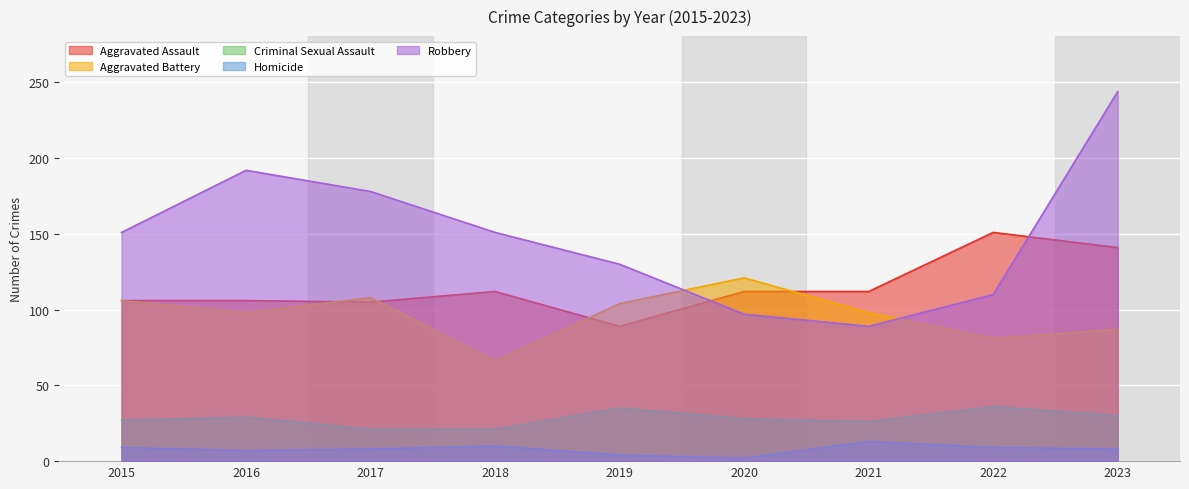

Where is Criminal Sexual Assault nearest to the value 28?

2020